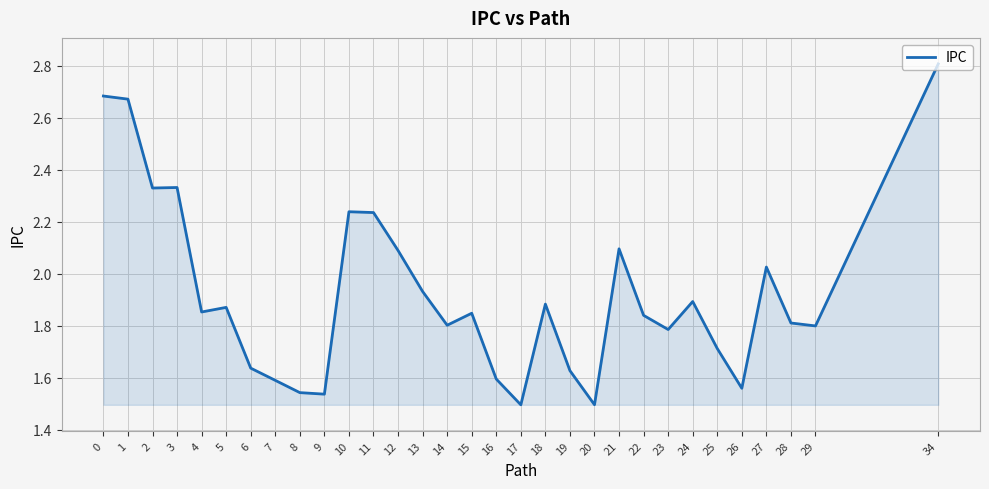

True or false: the data has more than 0 interior local peaks.

True